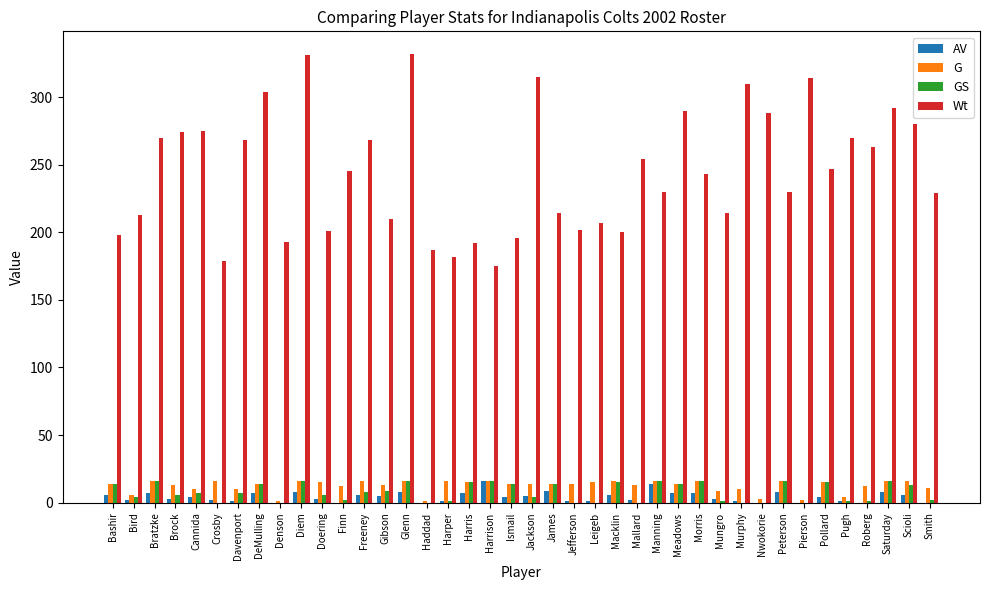

How many groups of bars are there?

40